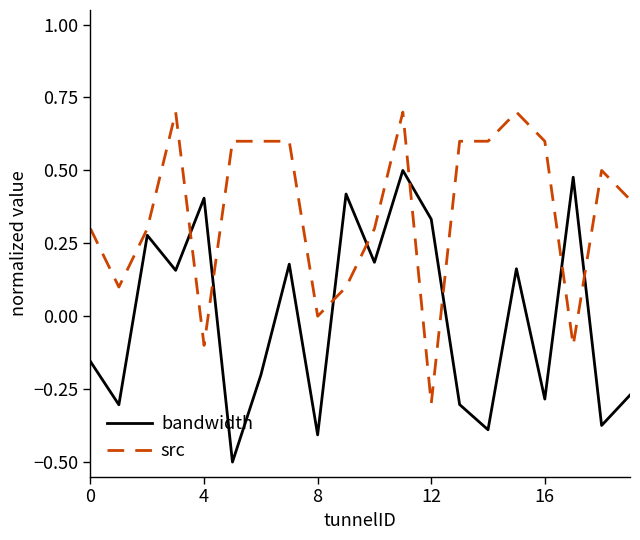

How many interior local peaks does the bandwidth series have?

7